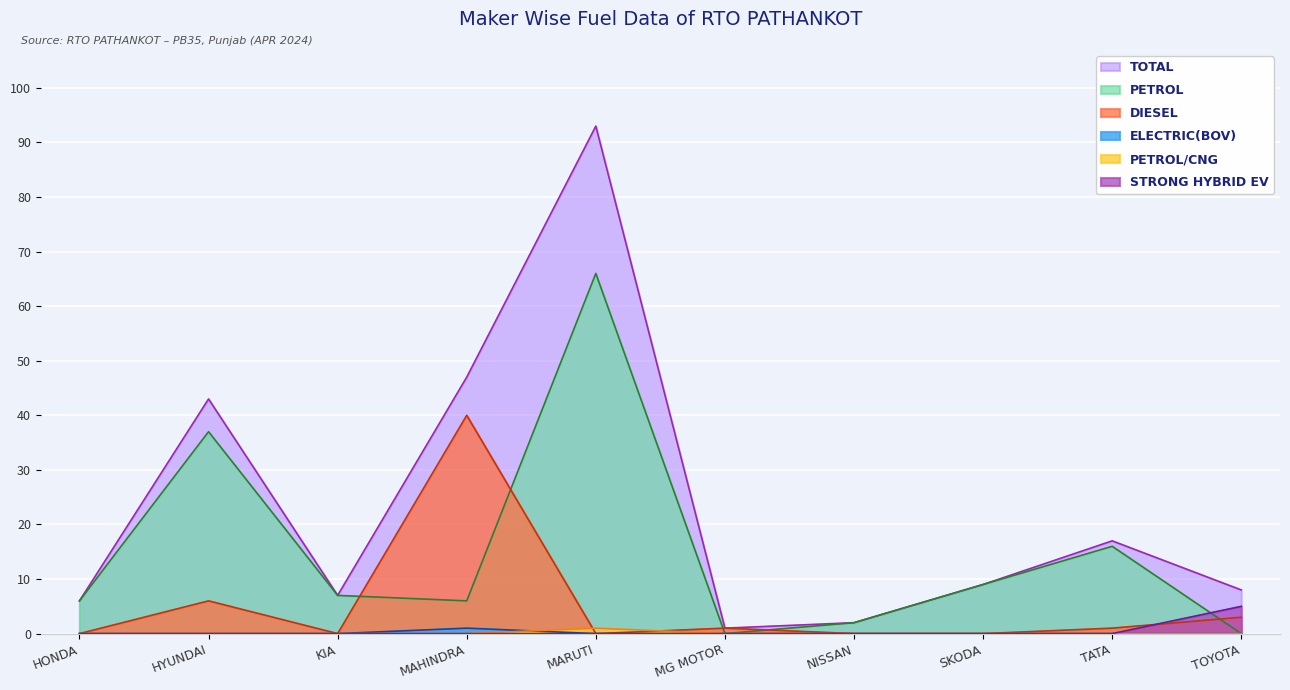

True or false: STRONG HYBRID EV has more than 1 points higher than both neighbors.

False